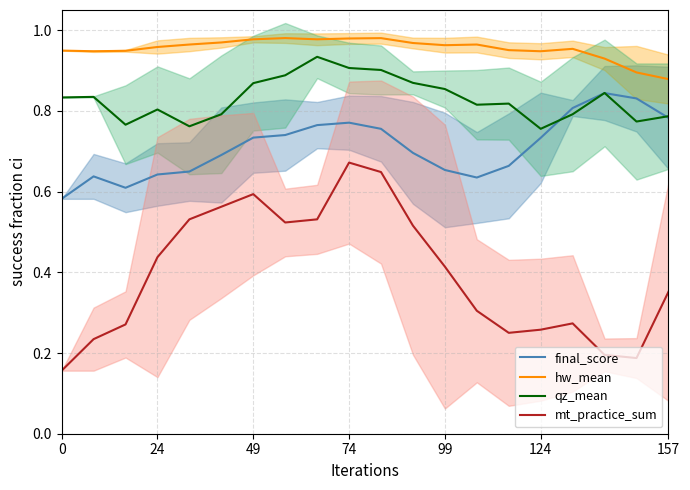

What is the approximate value of final_score at 0?

0.6